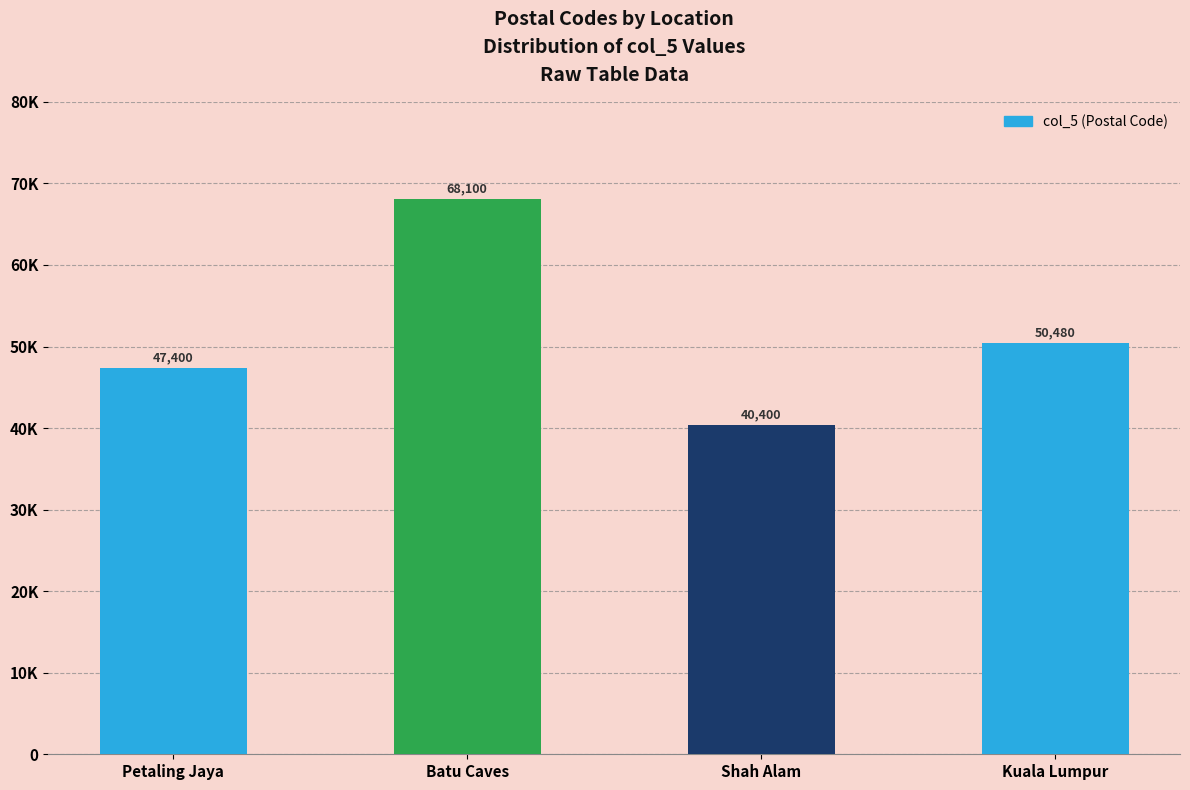

Does the chart contain any negative values?

No